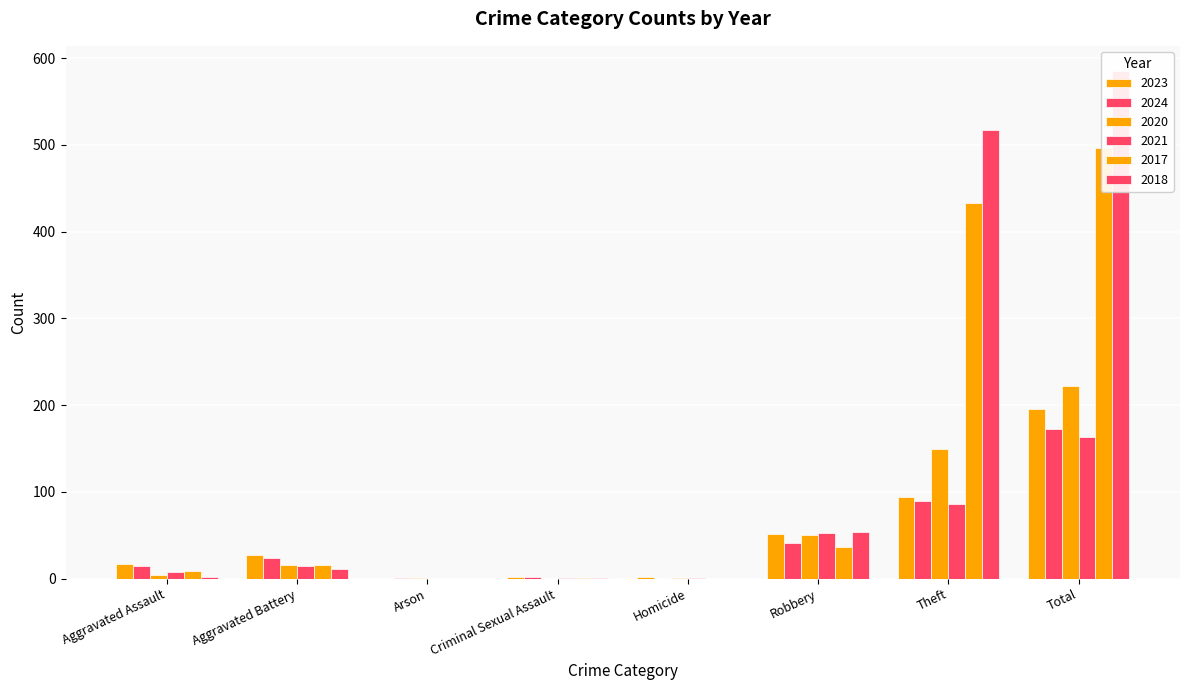

Which has a higher value, Total or Aggravated Battery?

Total